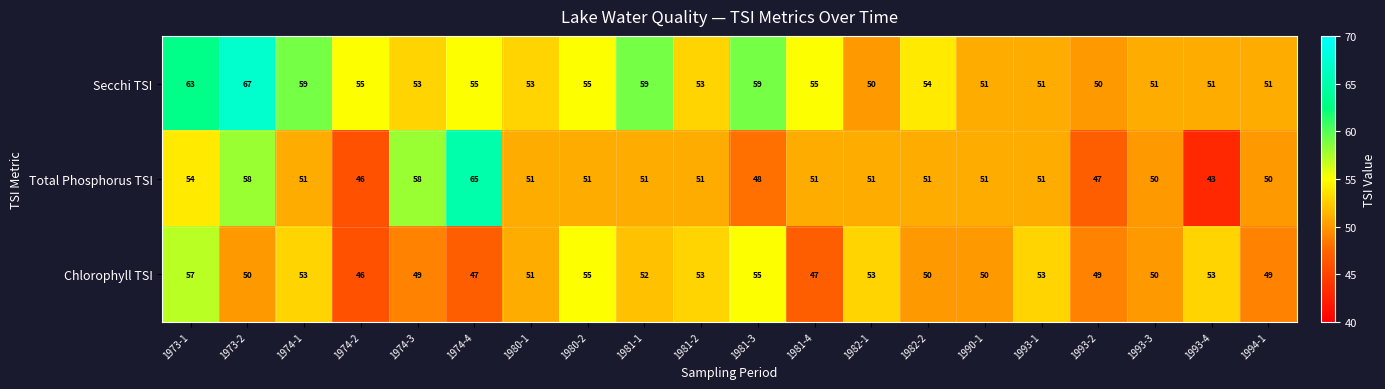

What is the sum of the Total Phosphorus TSI values at 1981-1 and 1974-4?

116